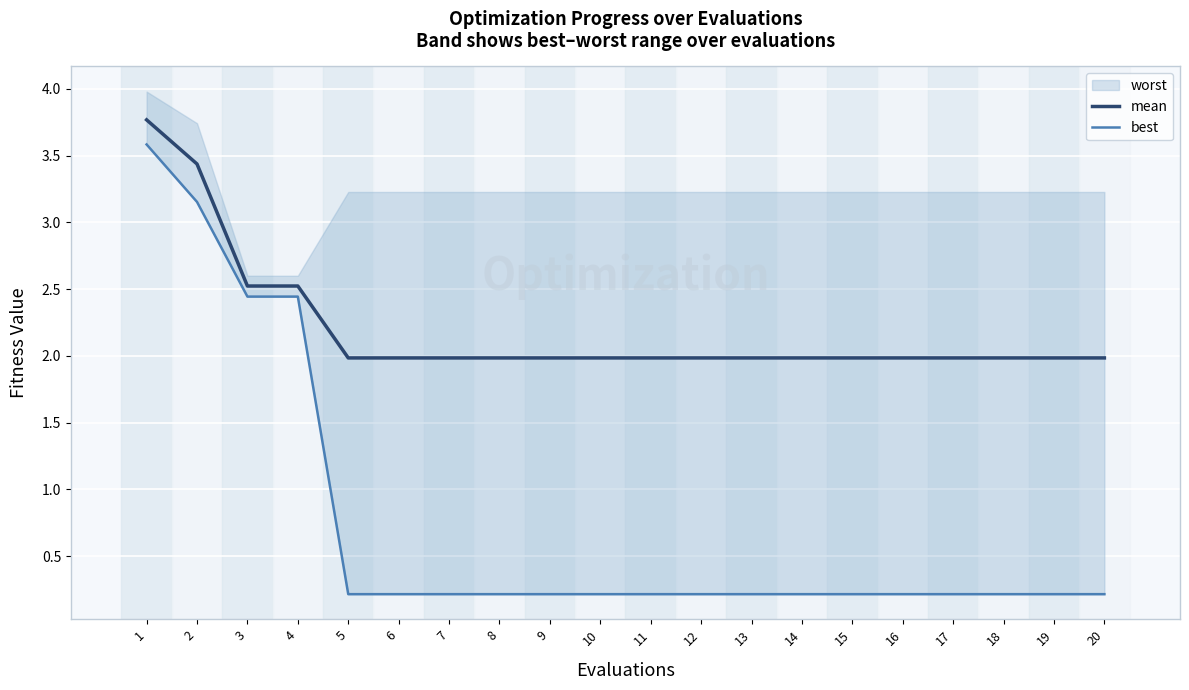

Rank the categories by mean value from lowest to highest.

5, 6, 7, 8, 9, 10, 11, 12, 13, 14, 15, 16, 17, 18, 19, 20, 3, 4, 2, 1